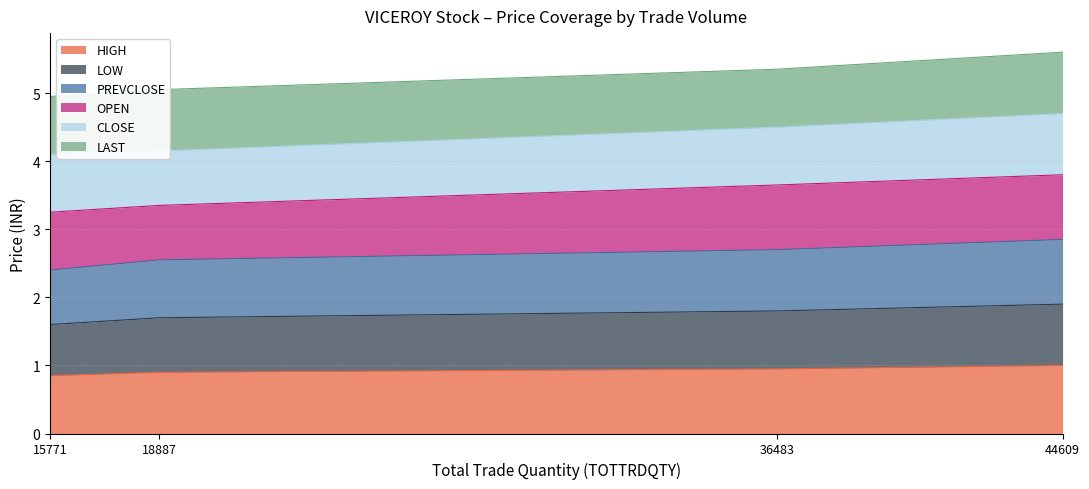

True or false: LOW has more than 0 points higher than both neighbors.

False